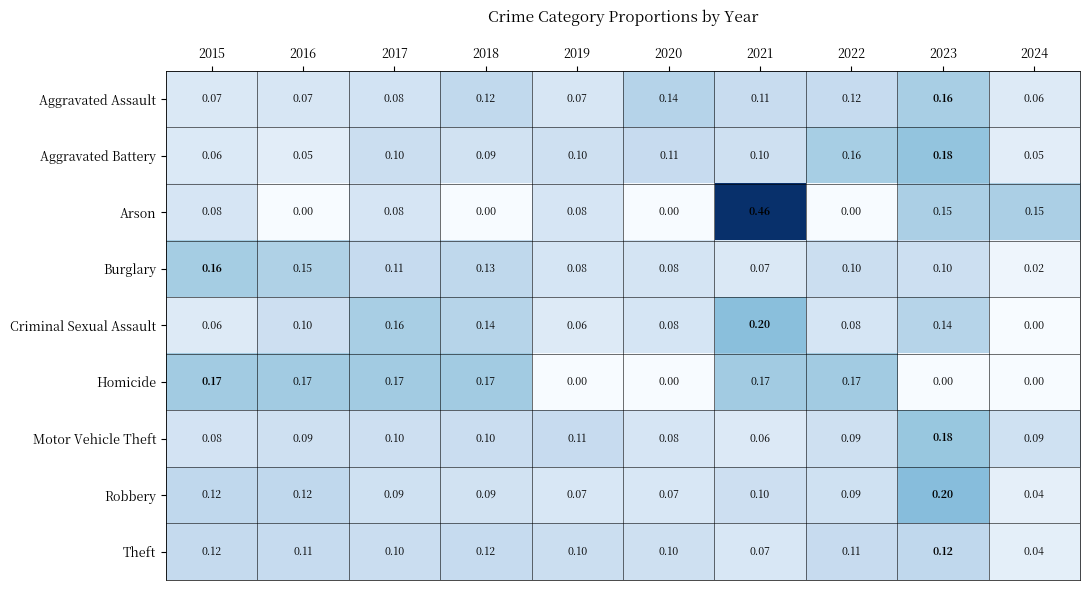

Is the value of Theft at 2024 greater than the value of Motor Vehicle Theft at 2021?

No